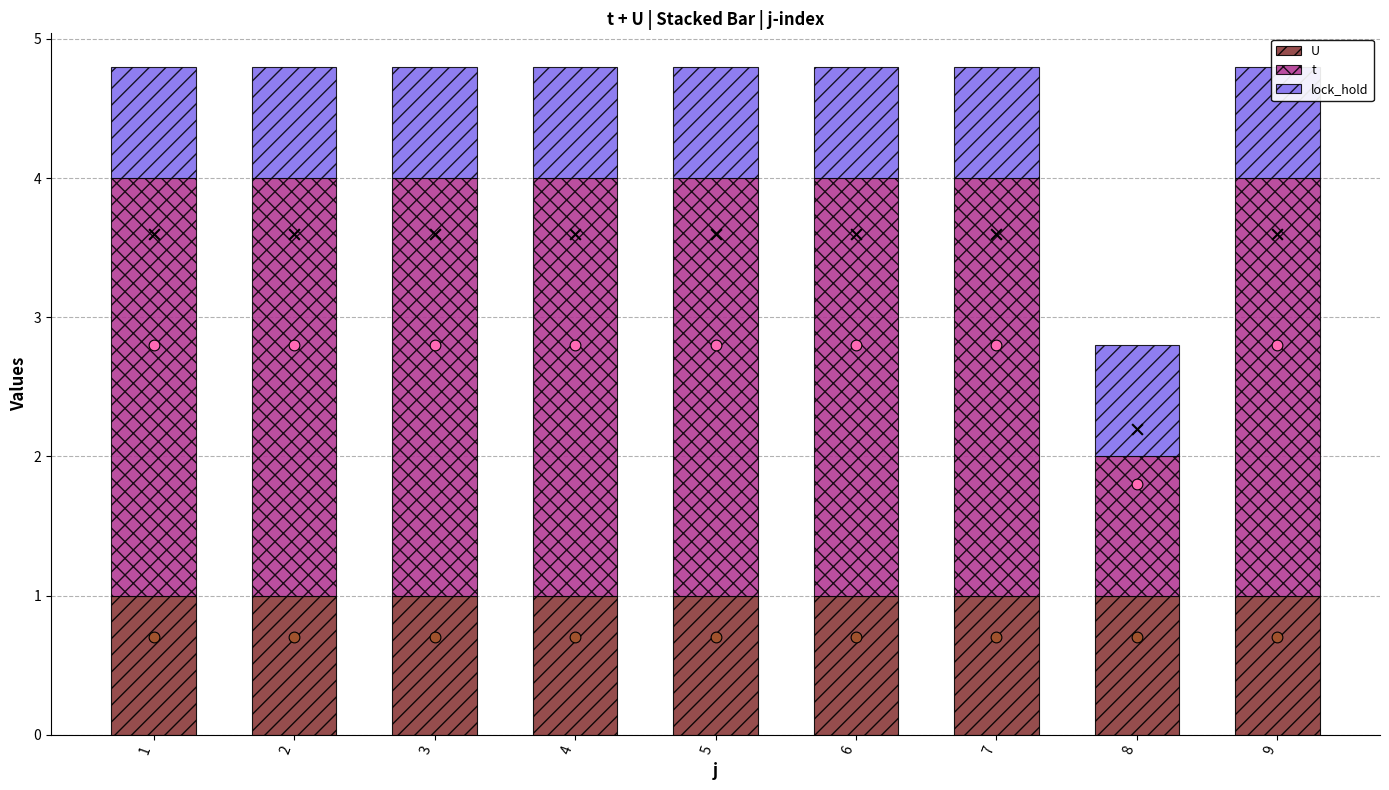

At which category is the sum across all series the highest?

1